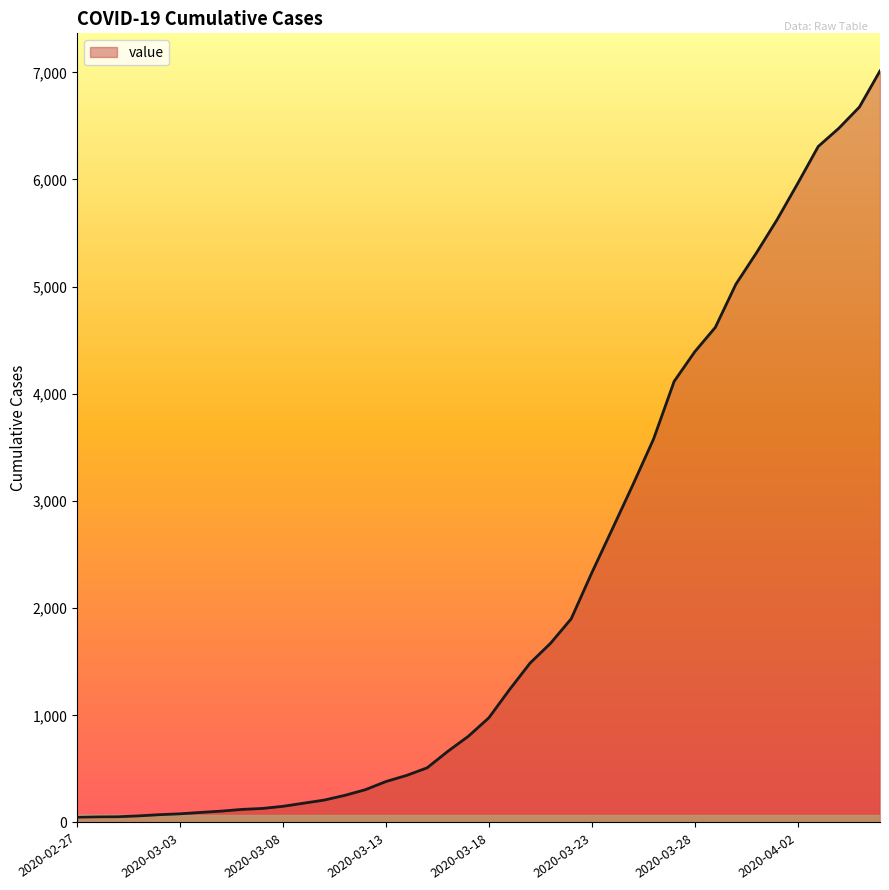

What is the greatest value displayed?

7013